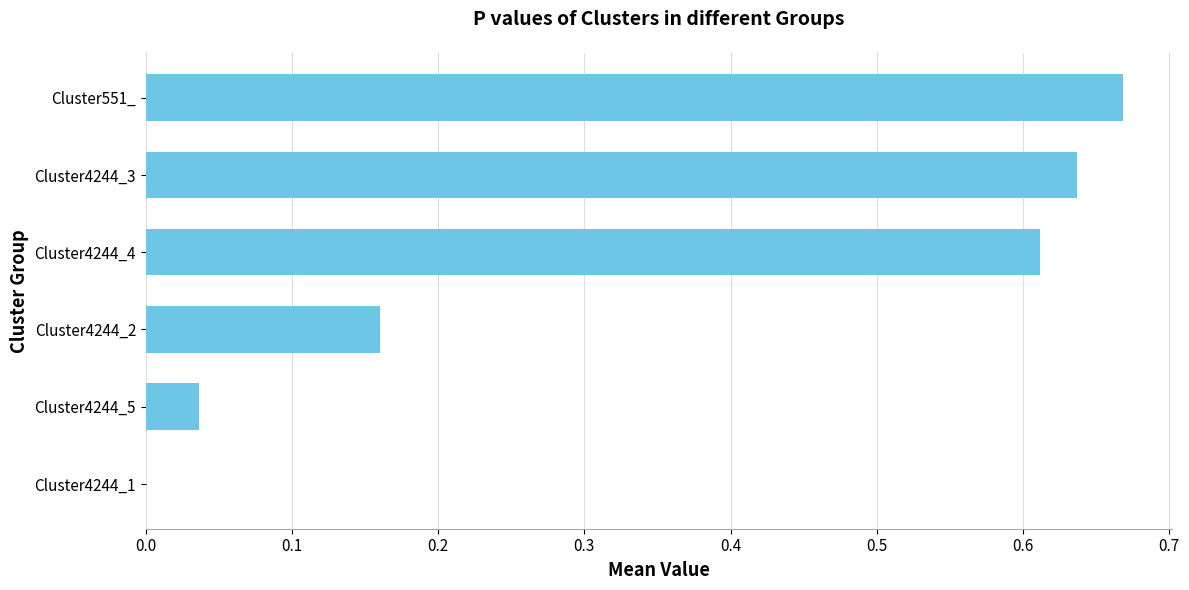

Where is the data nearest to the value 0?

Cluster4244_1